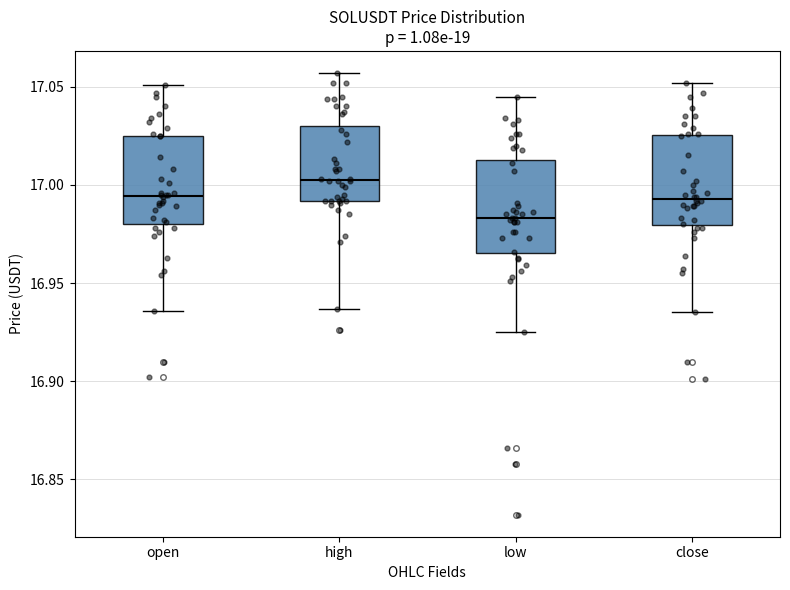

Which box's median line is the lowest?

low